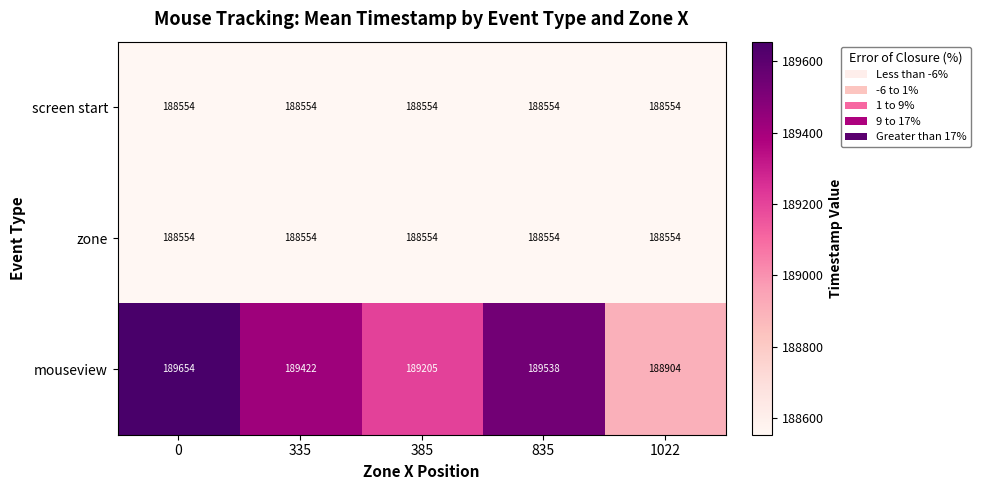

Which series has the largest range (max minus min)?

mouseview